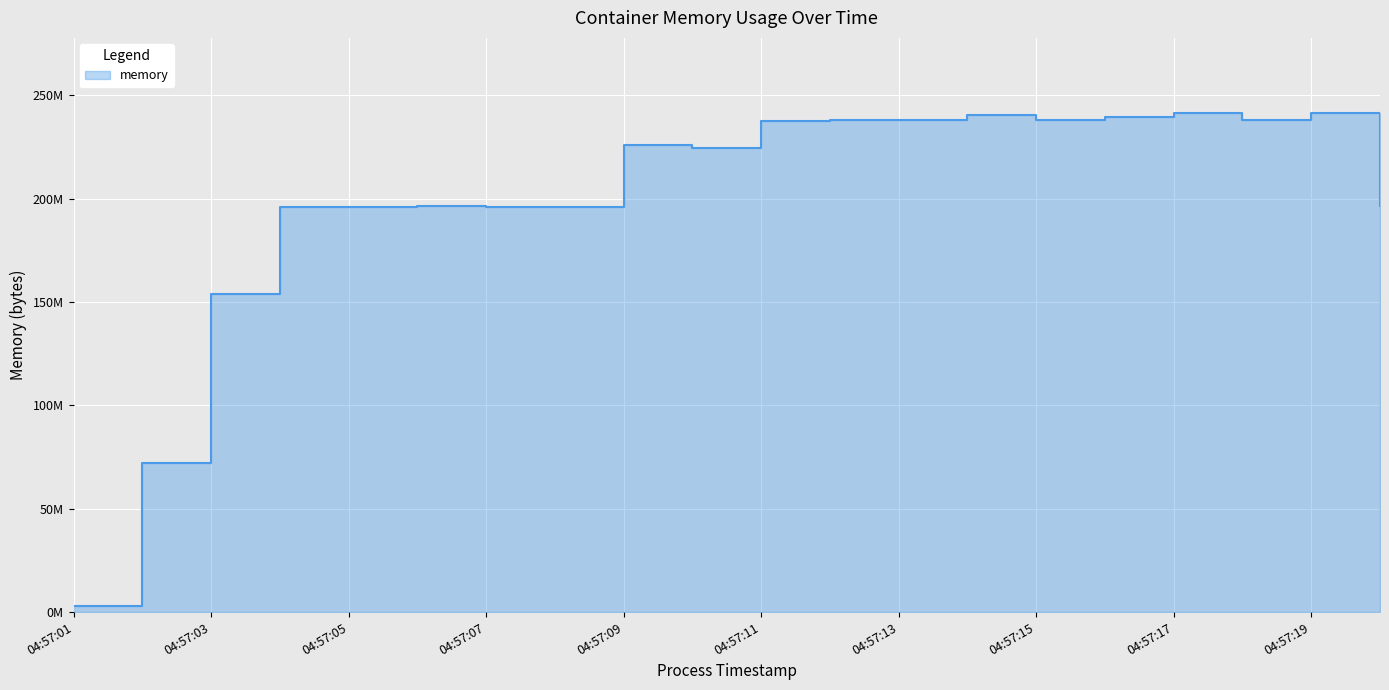

What is the greatest value displayed?

241553408